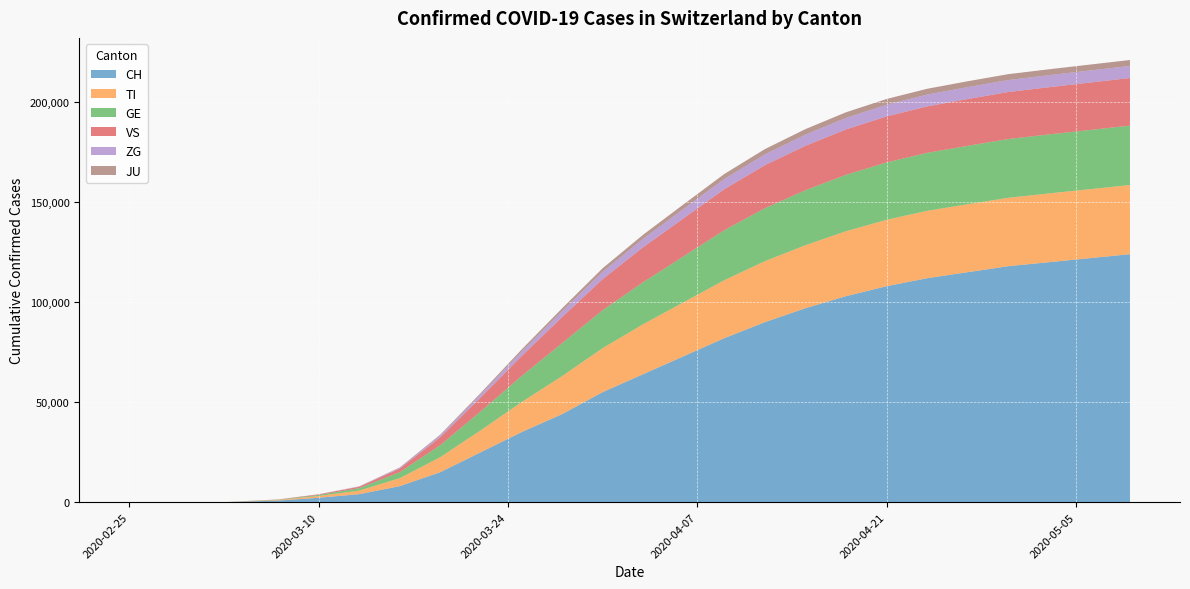

True or false: TI has more than 0 interior local peaks.

False